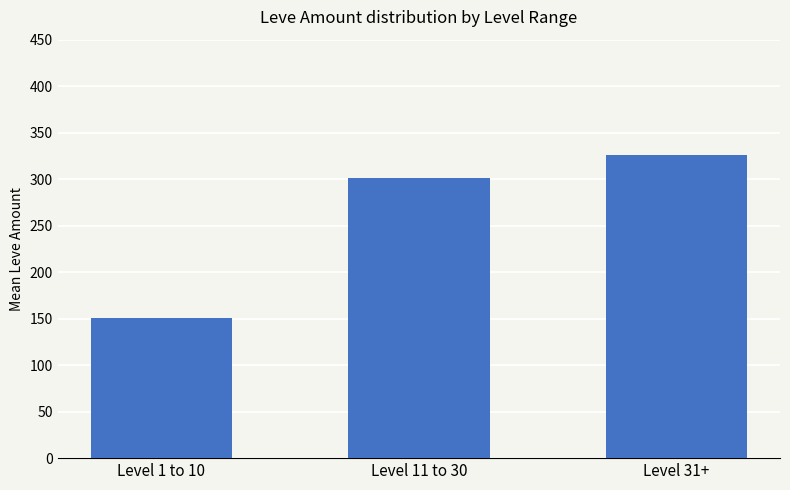

What is the value of the 2nd bar from the left?

301.6